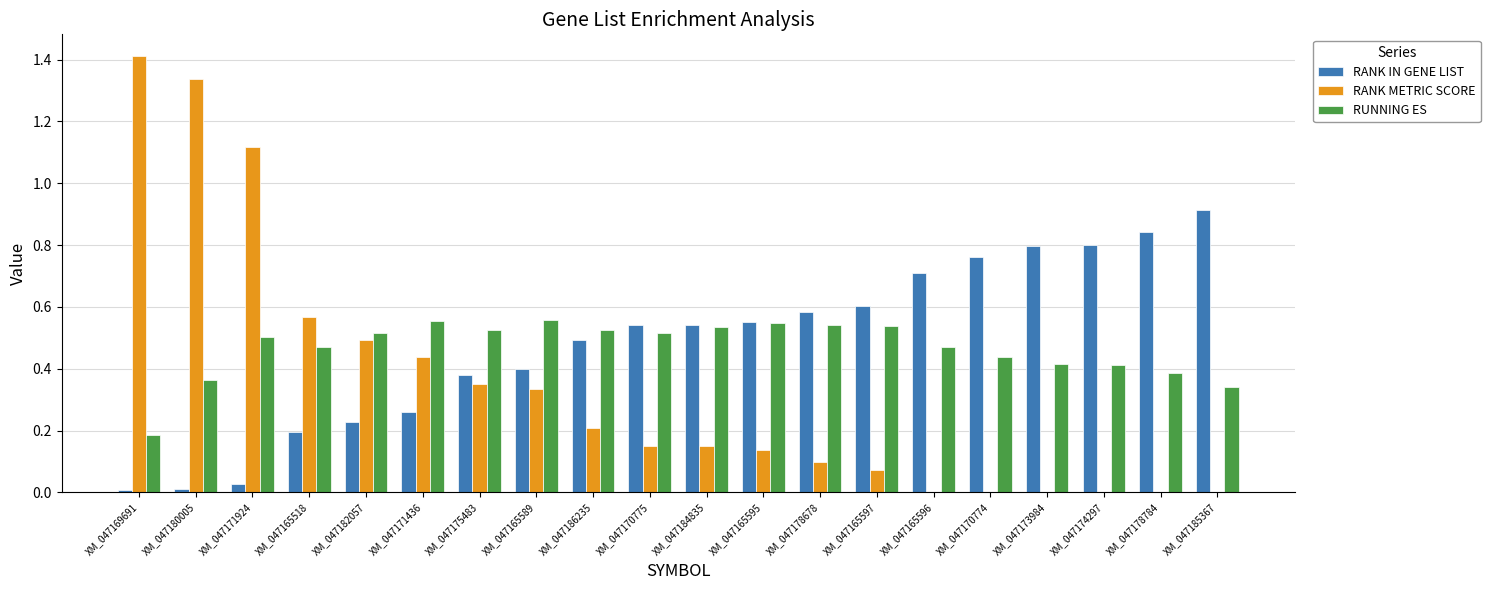

What are all the series names shown in the legend?

RANK IN GENE LIST, RANK METRIC SCORE, RUNNING ES